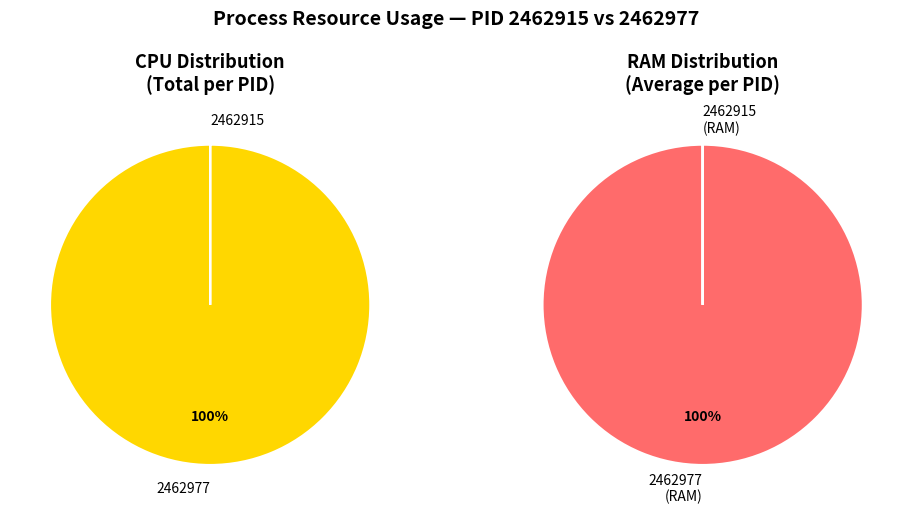

Which has a higher value, 2462915 or 2462977?

2462915